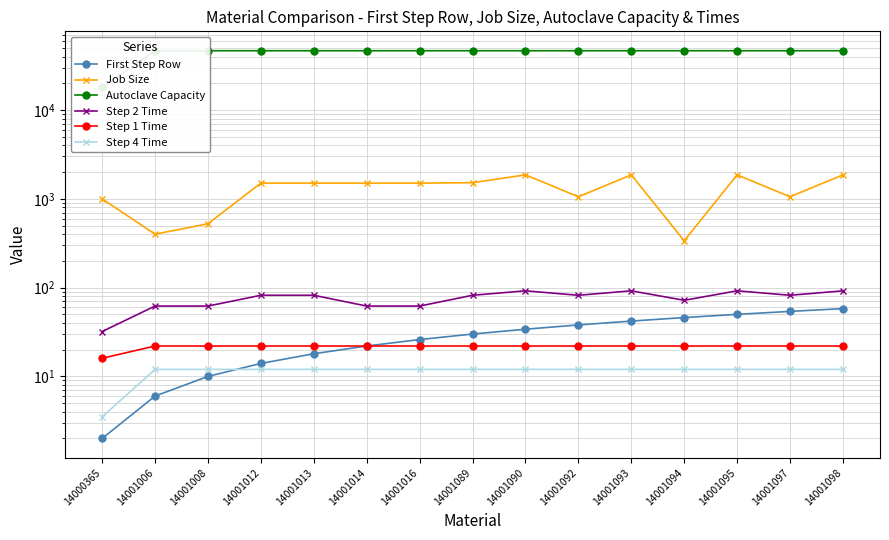

True or false: Job Size has a value of 715.5 at 14001092.

False